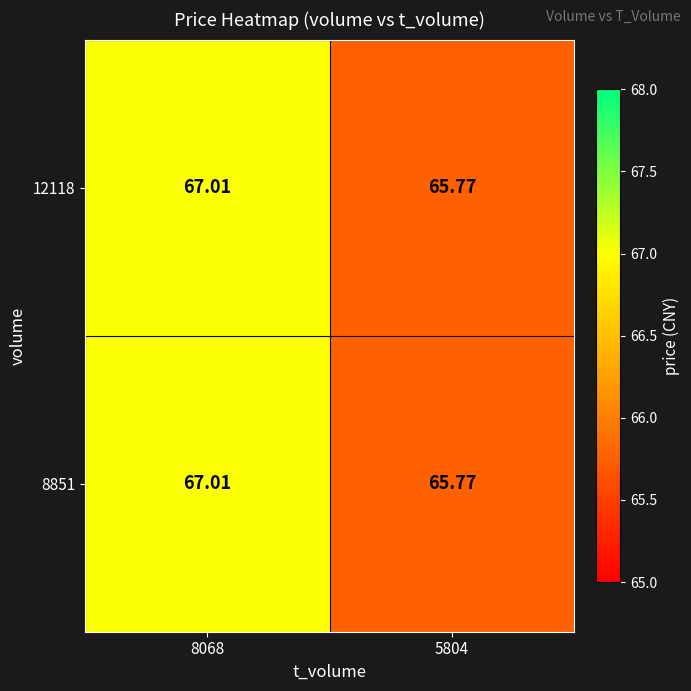

Is the value of 8851 at 8068 greater than the value of 12118 at 5804?

Yes